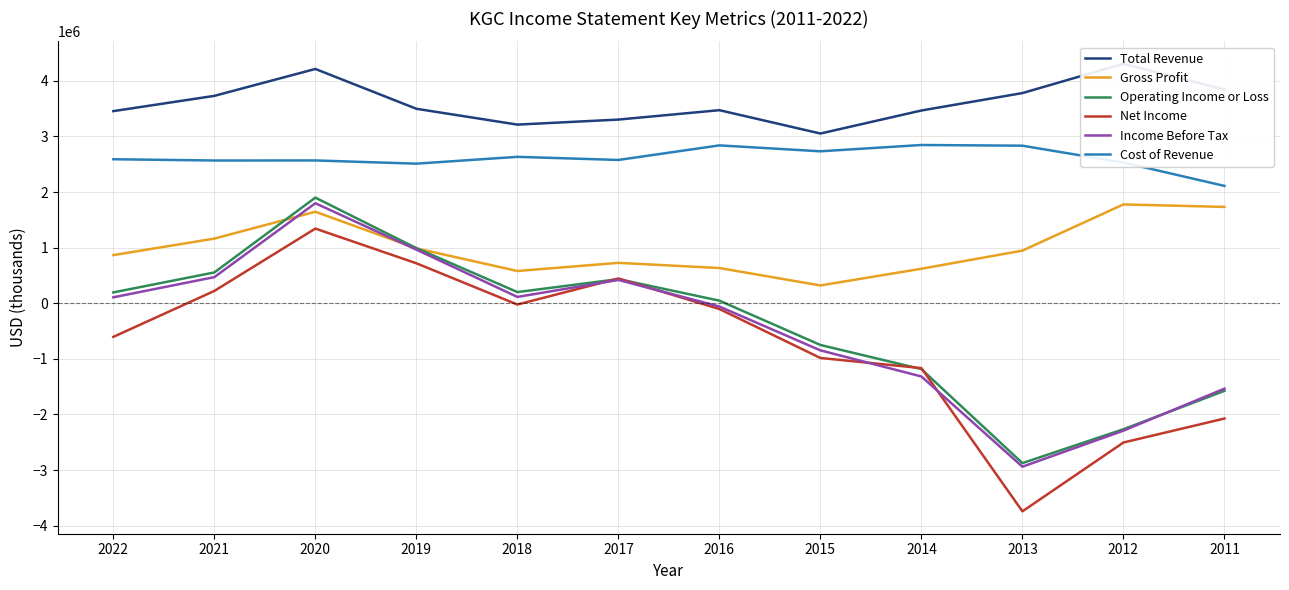

What is the greatest value displayed?

4307300